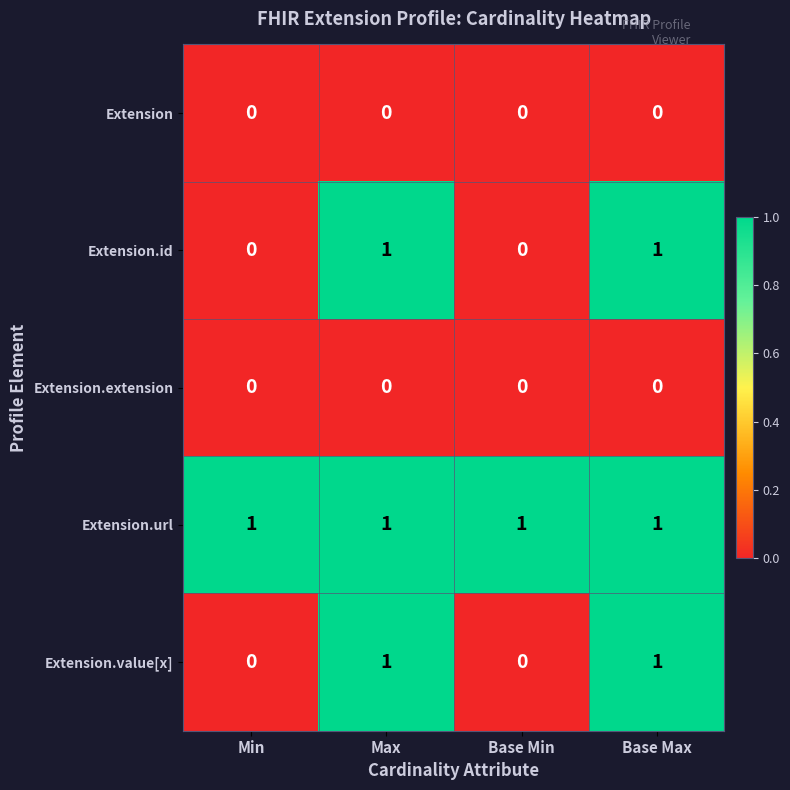

Reading left to right, extract all data points from this chart.

Extension: Min=0	Max=0	Base Min=0	Base Max=0
Extension.id: Min=0	Max=1	Base Min=0	Base Max=1
Extension.extension: Min=0	Max=0	Base Min=0	Base Max=0
Extension.url: Min=1	Max=1	Base Min=1	Base Max=1
Extension.value[x]: Min=0	Max=1	Base Min=0	Base Max=1